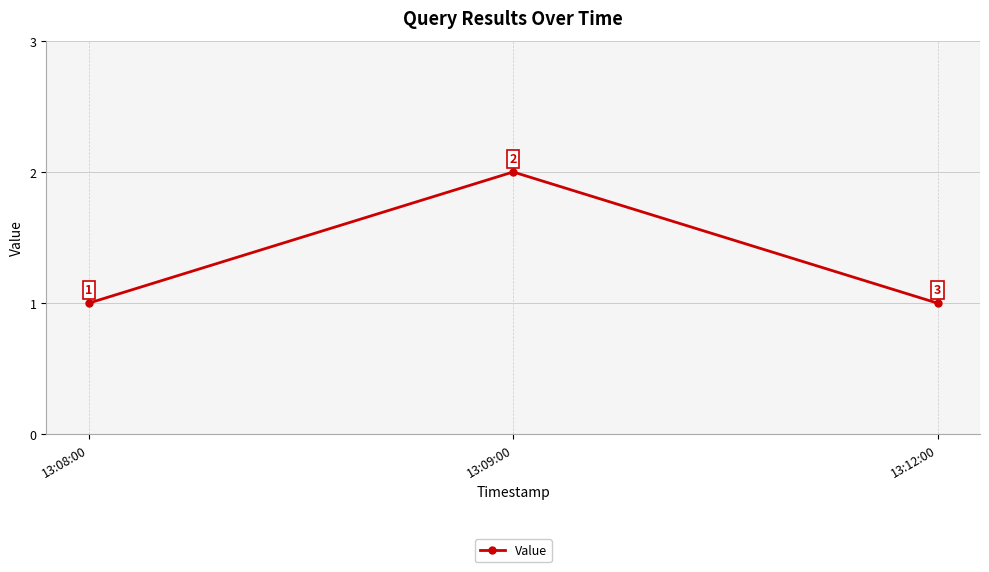

Approximately how many times larger is the value at 13:12:00 compared to 13:09:00?

0.5